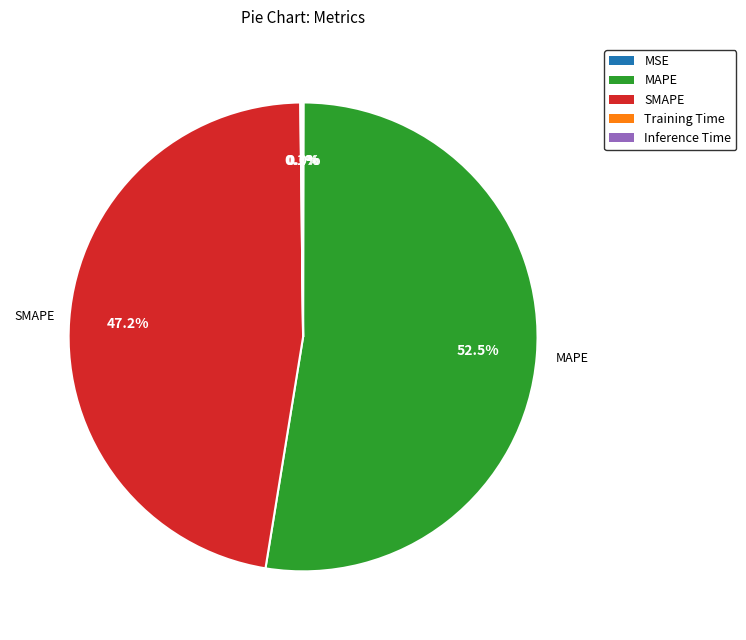

To the nearest percent, what portion does SMAPE represent?

47%